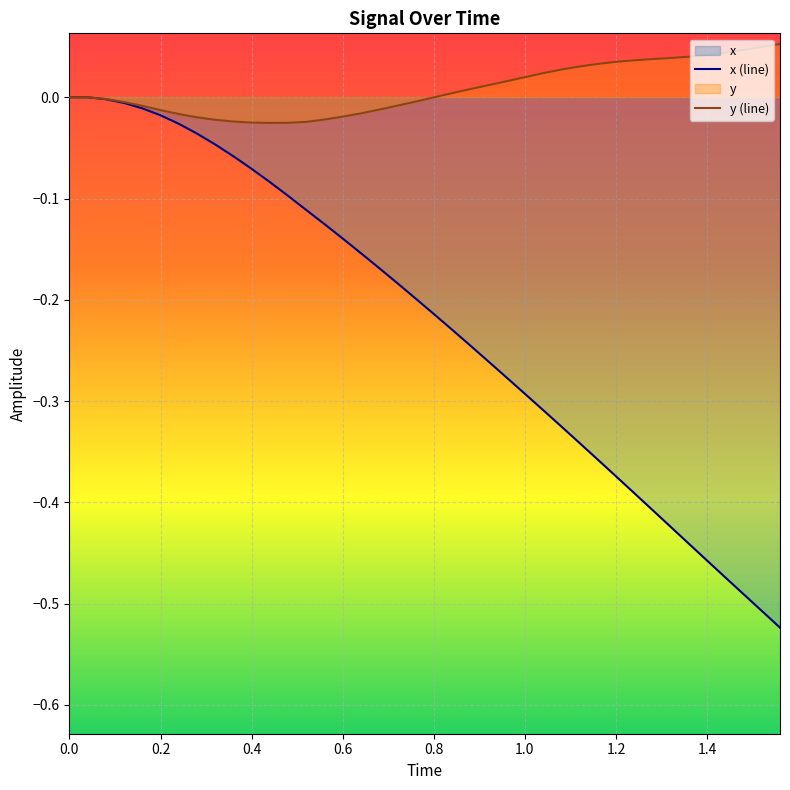

True or false: x (line) and y (line) cross at least once.

False